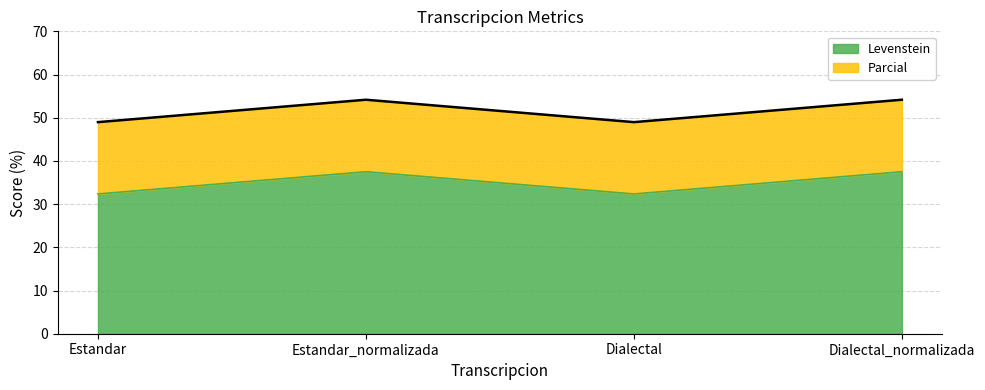

Read the Levenstein value at Dialectal.

32.4